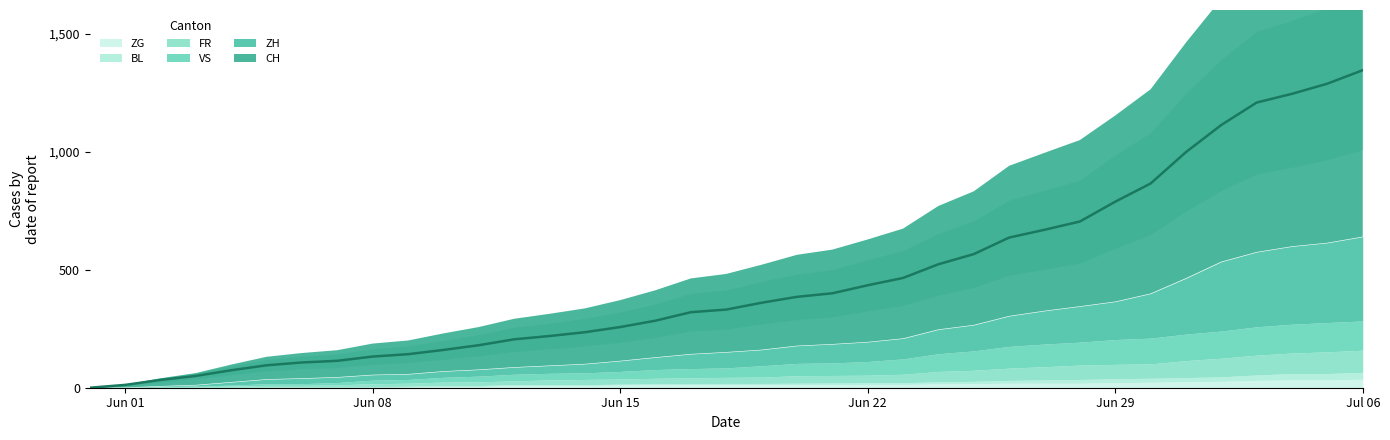

True or false: FR has more than 2 points higher than both neighbors.

False